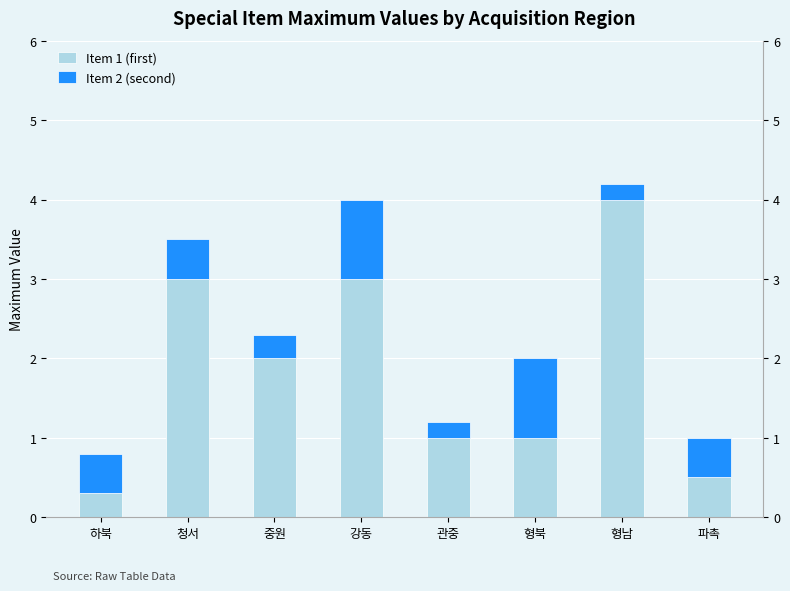

What is the label of the 8th bar from the left?

파촉